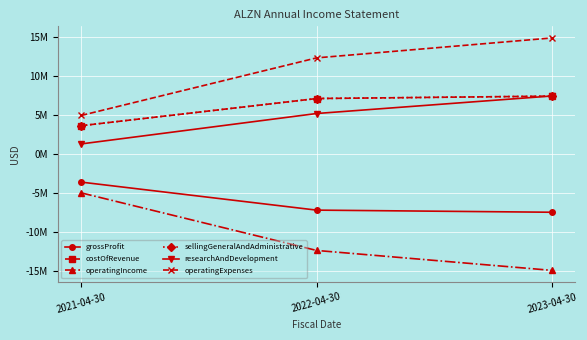

Does the chart have visible grid lines?

Yes